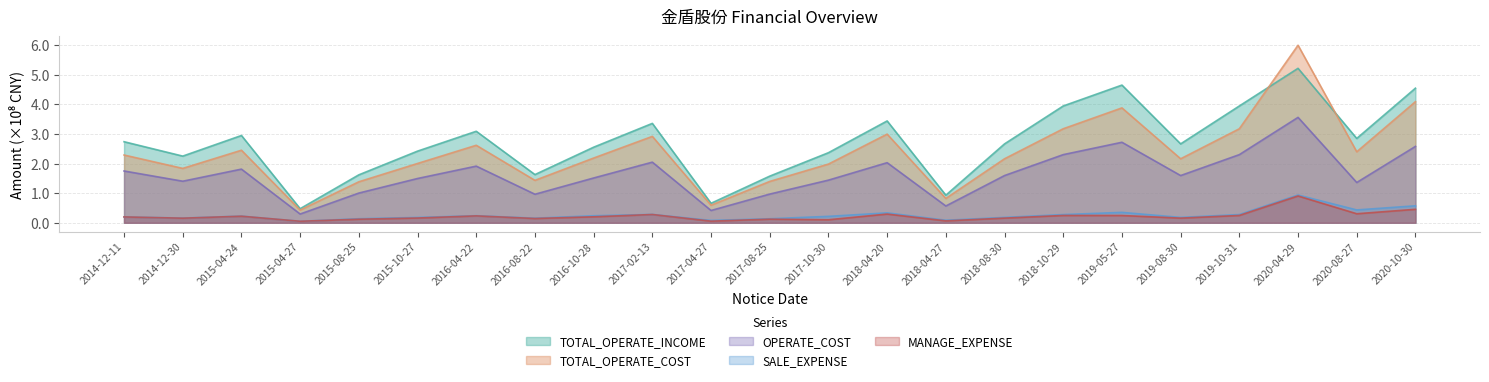

What is the difference between the highest and lowest values at 2019-05-27?

4.4